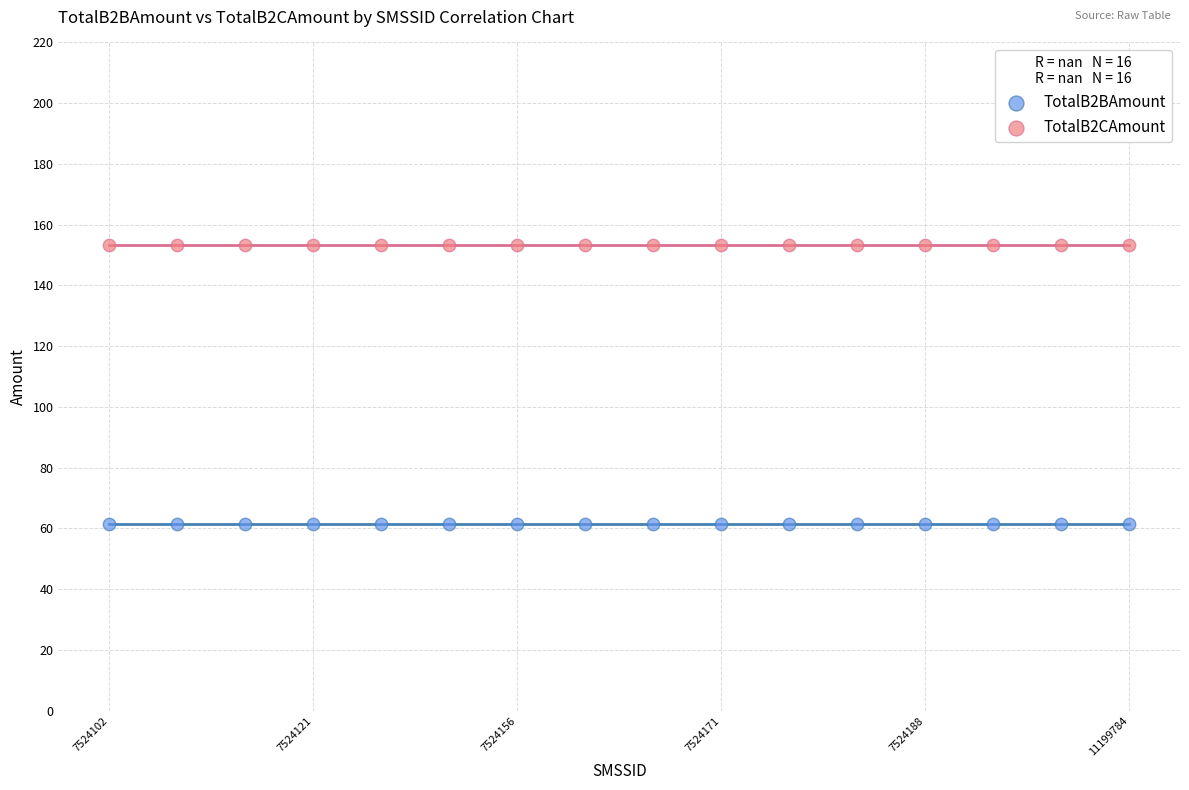

Which series contains the lowest Y value?

TotalB2BAmount